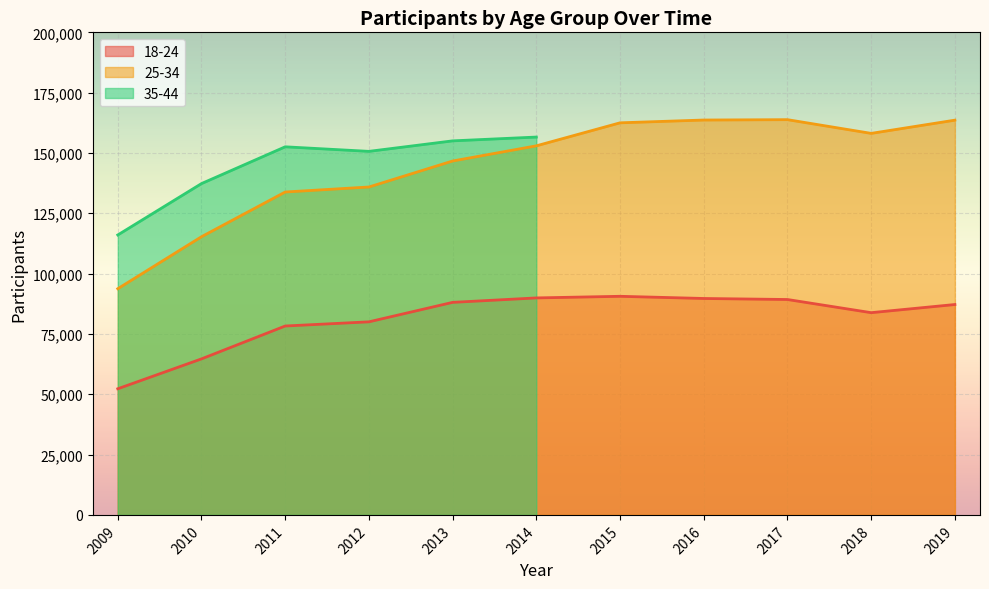

The value of 18-24 at 2013 is 88084. True or false?

True